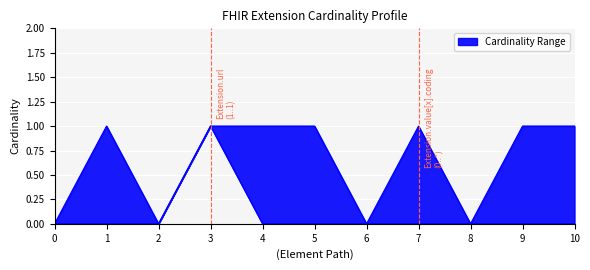

What is the difference between the highest and lowest values at 9?

1